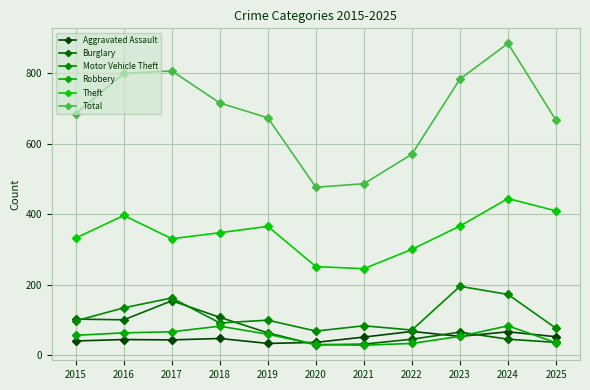

What is the spread (max minus min) of values at 2017?

763